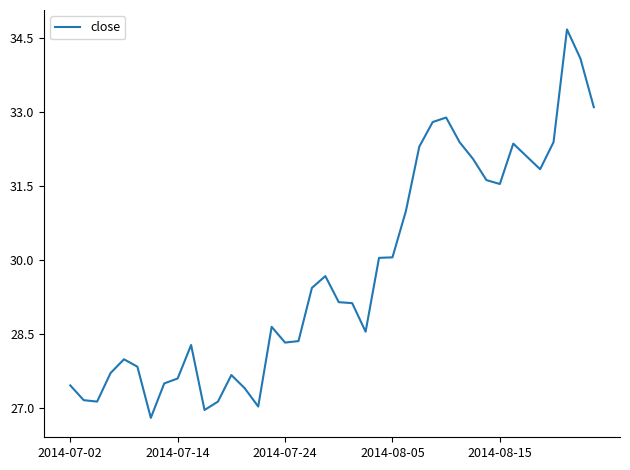

What is the difference between the maximum and minimum values?

7.9